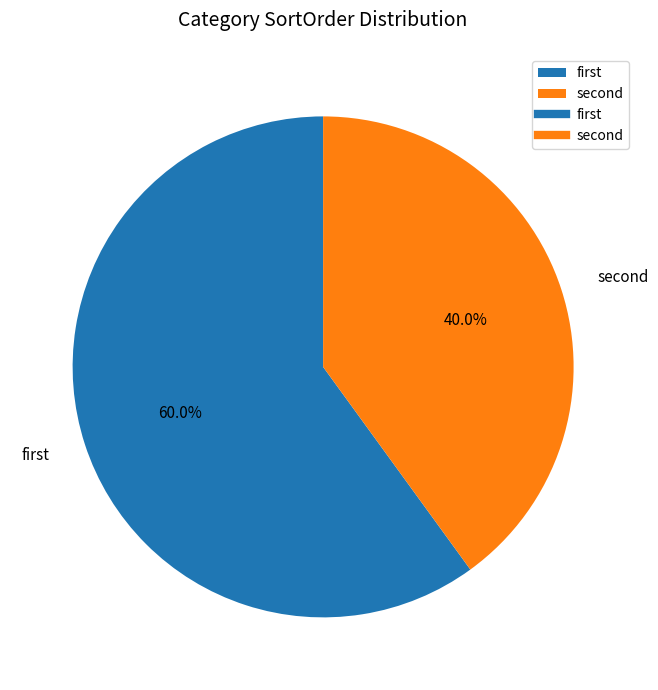

Which category has the smallest portion of the pie?

second